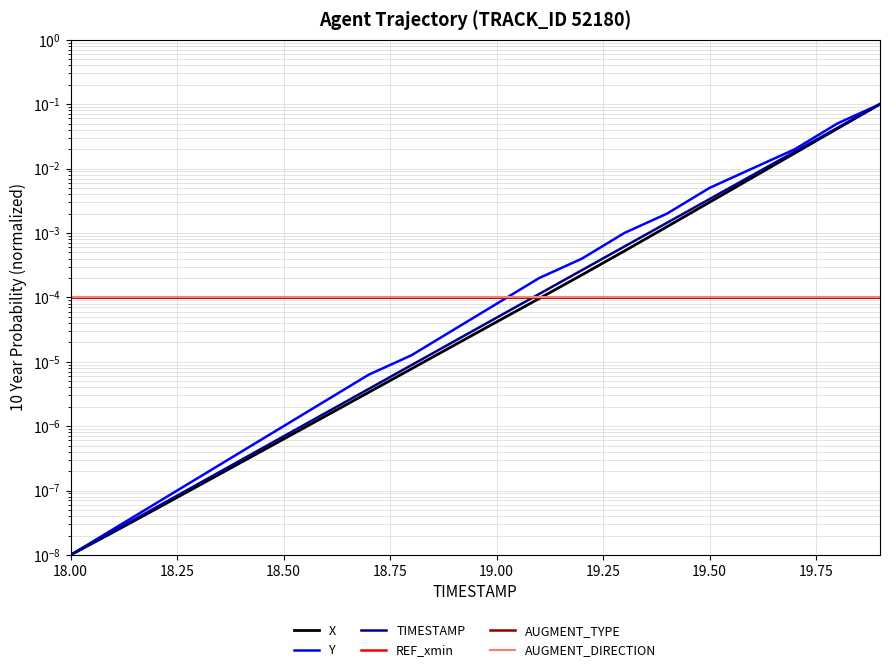

The X series shows 0.0 at 19.50. True or false?

False